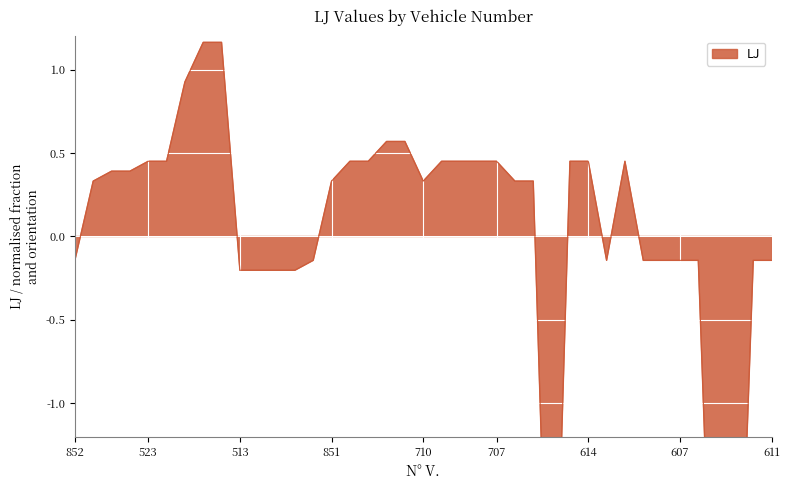

Reading left to right, transcribe all the data shown in this chart.

-0.1	0.3	0.4	0.4	0.5	0.5	0.9	1.2	1.2	-0.2	-0.2	-0.2	-0.2	-0.1	0.3	0.5	0.5	0.6	0.6	0.3	0.5	0.5	0.5	0.5	0.3	0.3	-3.2	0.5	0.5	-0.1	0.5	-0.1	-0.1	-0.1	-0.1	-3.2	-3.2	-0.1	-0.1